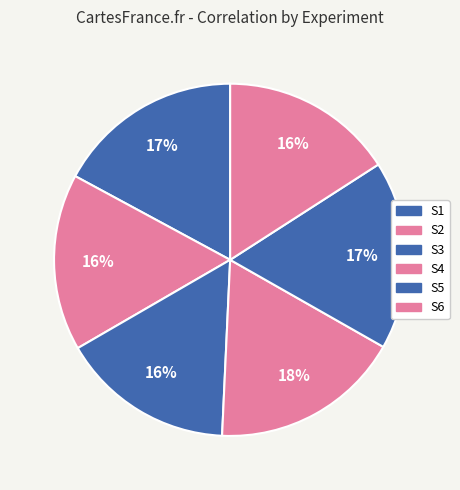

Is it true that S4 is 18% of the pie?

True